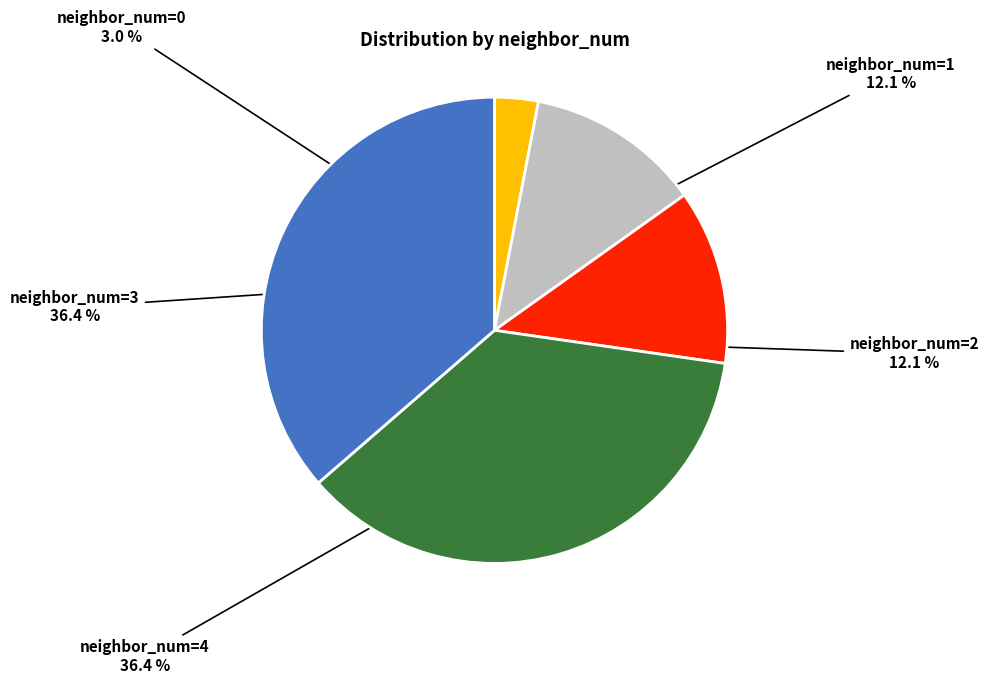

To the nearest percent, what is the difference between the largest and smallest slice percentages?

33%